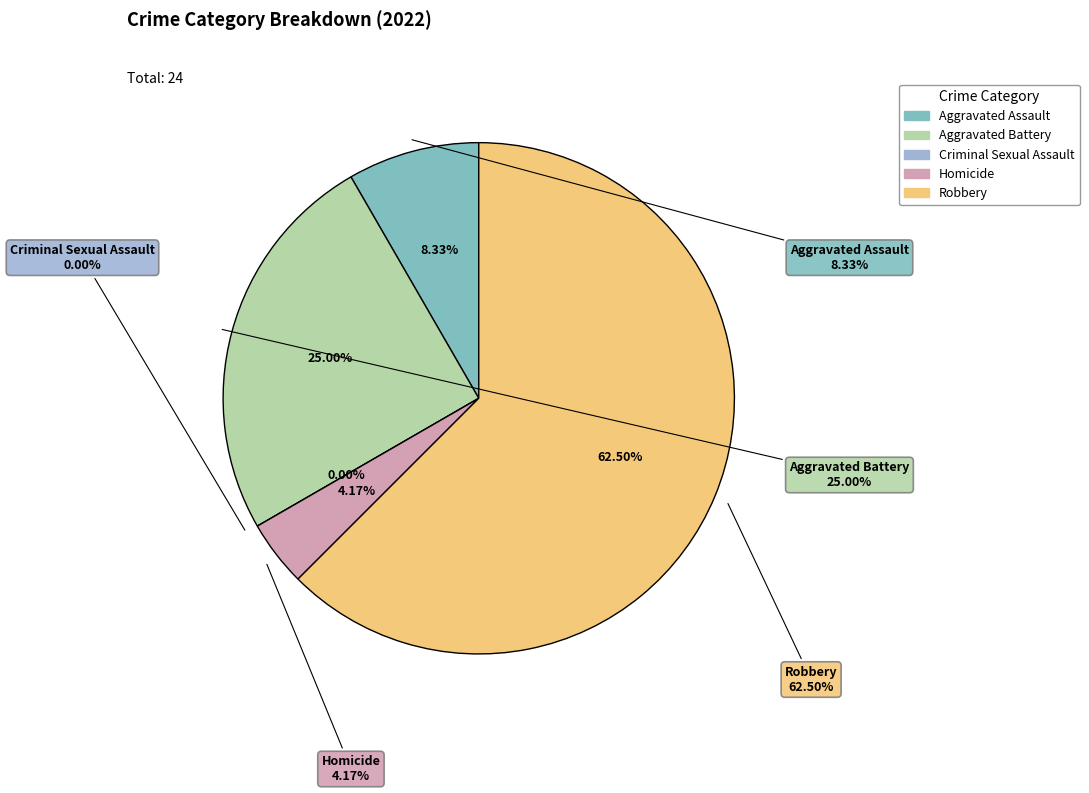

Is it true that Aggravated Battery is 36% of the pie?

False